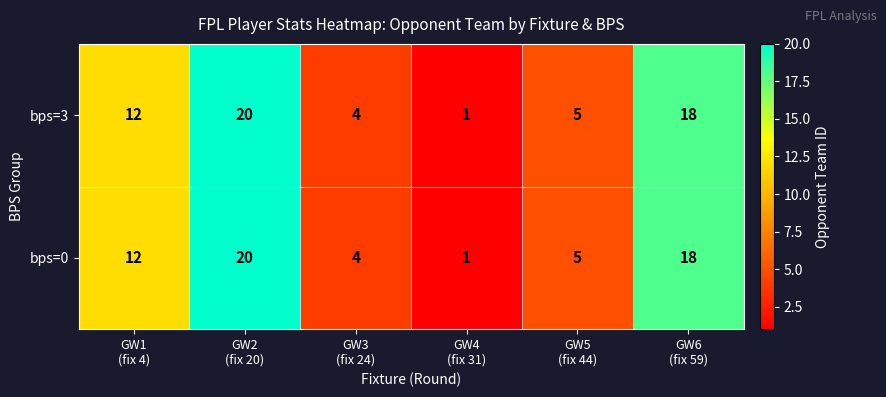

How many data points in bps=0 are less than 12?

3